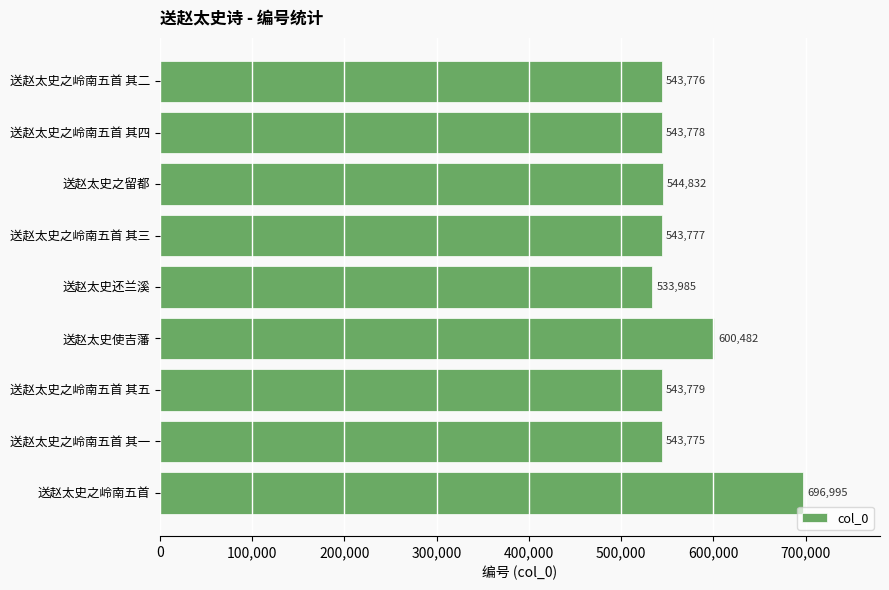

Read the value at 送赵太史之岭南五首 其一, to the nearest 100.

543800